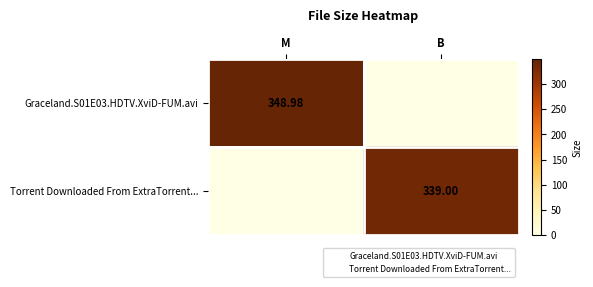

What is the greatest value displayed?

349.0